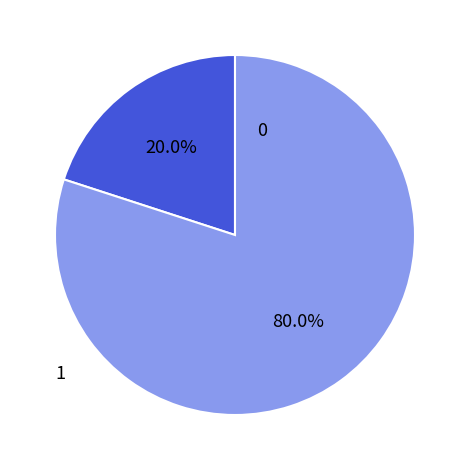

How many slices are in this pie chart?

2